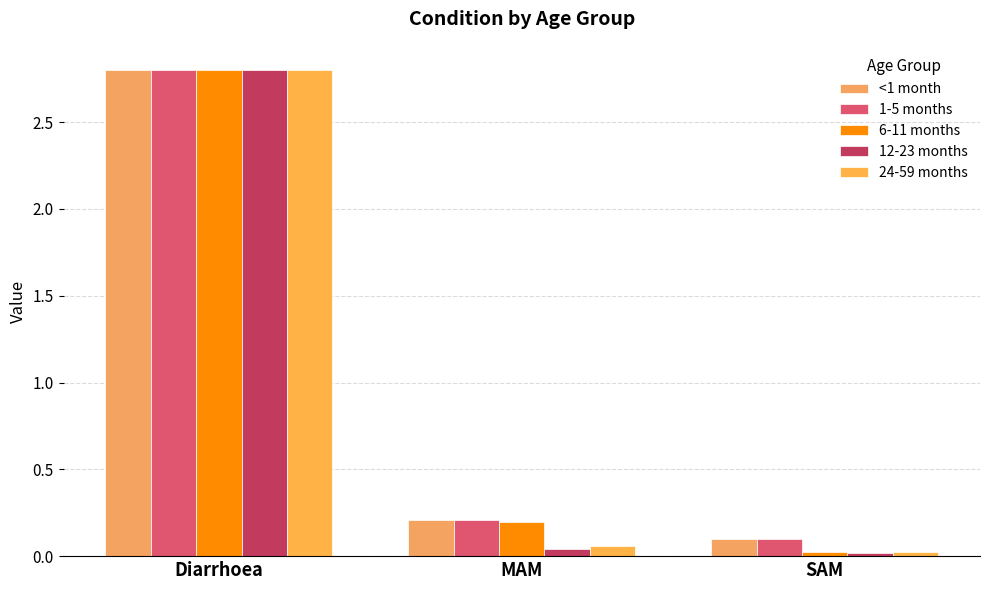

At which category is the sum across all series the highest?

Diarrhoea